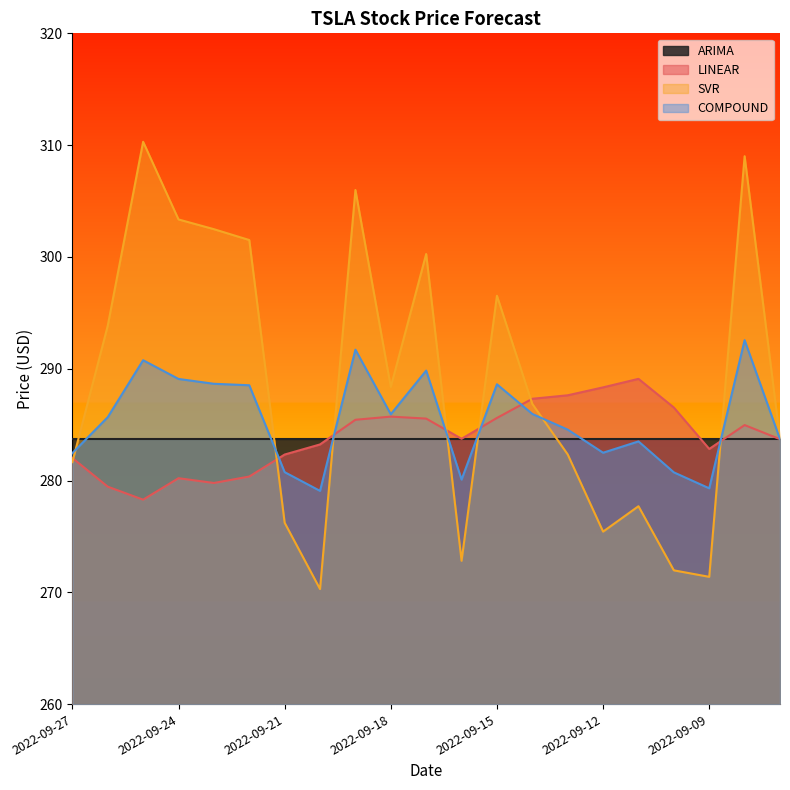

What is the value of the SVR point at the 7th from the left?

276.2